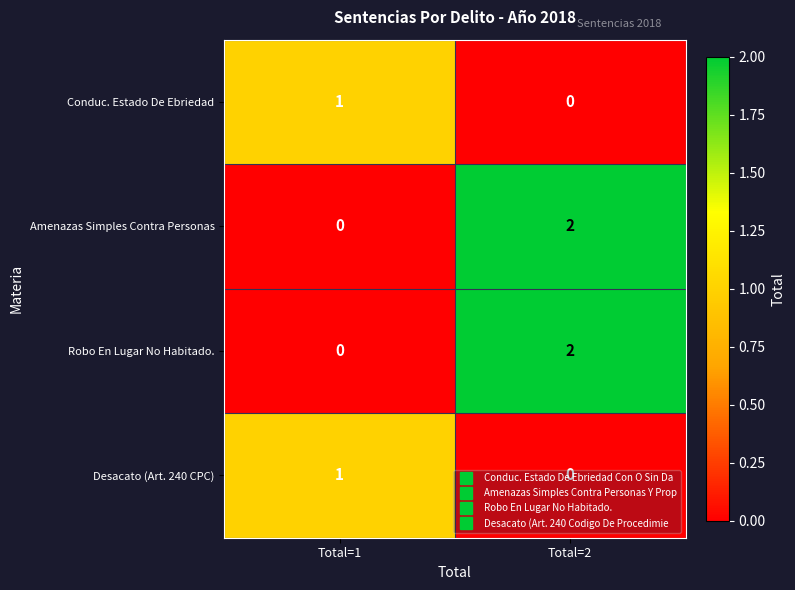

At which category is the sum across all series the highest?

Total=2